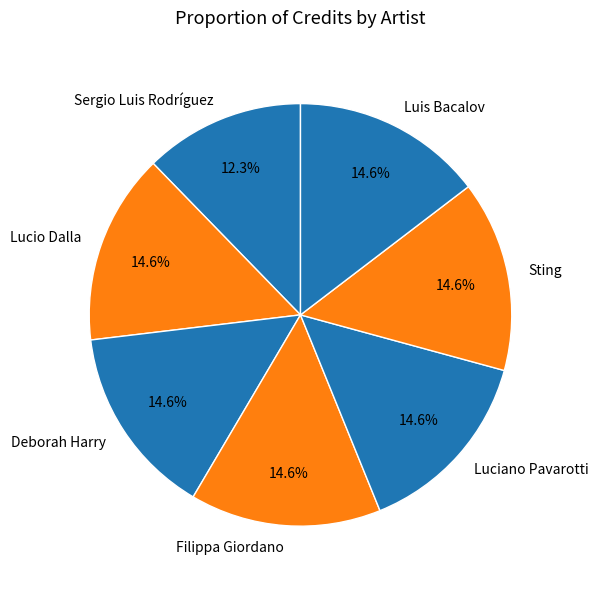

What is the smallest slice in the pie chart?

Sergio Luis Rodríguez